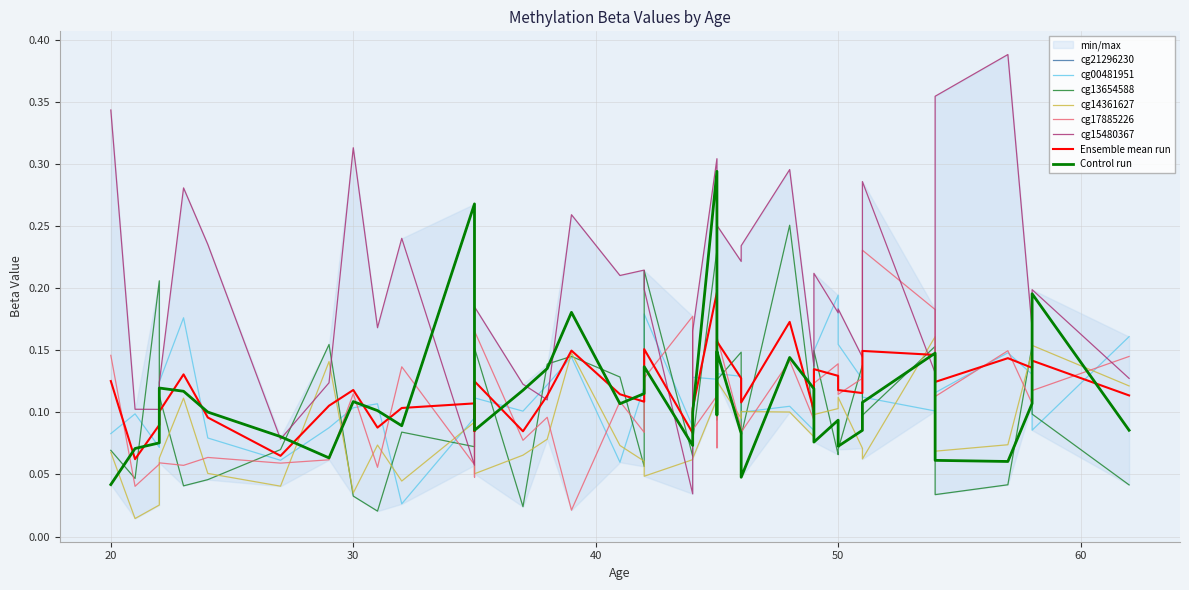

At which category does cg13654588 reach its first local peak?

2